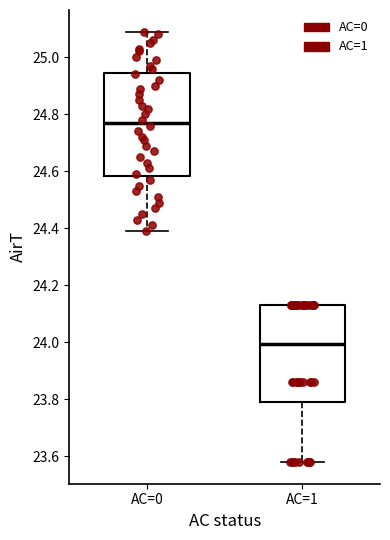

Reading left to right, read every box against the y-axis: the position of its median line, the range the box covers, and the ends of its whiskers. The values are not printed on the chart, so give them approximately, as read against the axis.

AC=0: median 24.78, box 24.58 to 24.94, whiskers 24.40 to 25.10
AC=1: median 24.00, box 23.80 to 24.14, whiskers 23.58 to 24.14